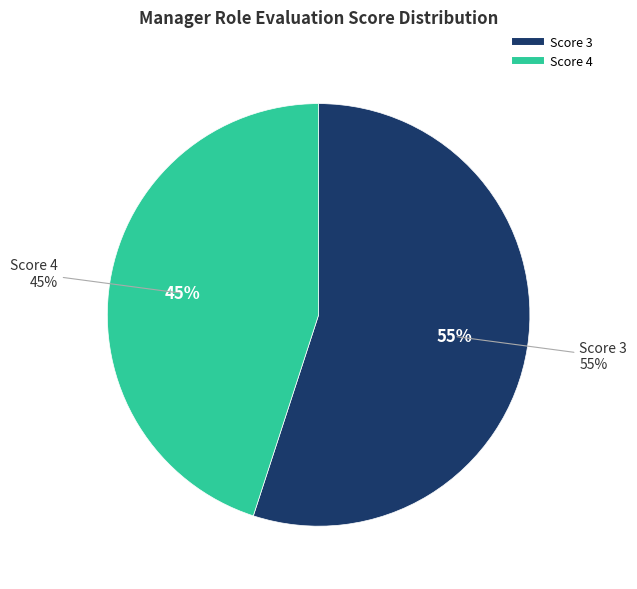

Do 14 and 12 together represent more than half of the pie?

No